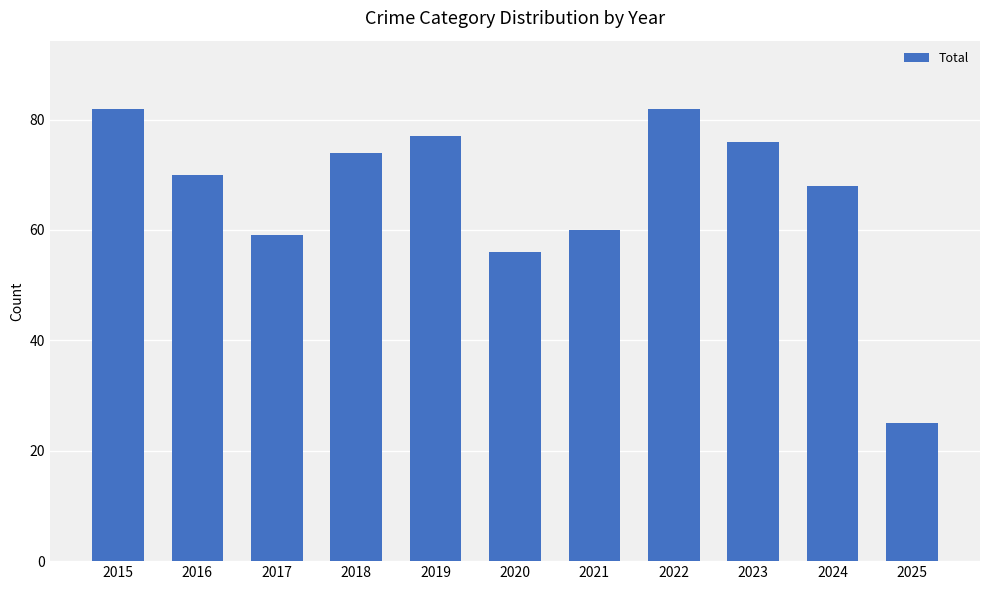

Is it true that the value at 2016 is 43?

False